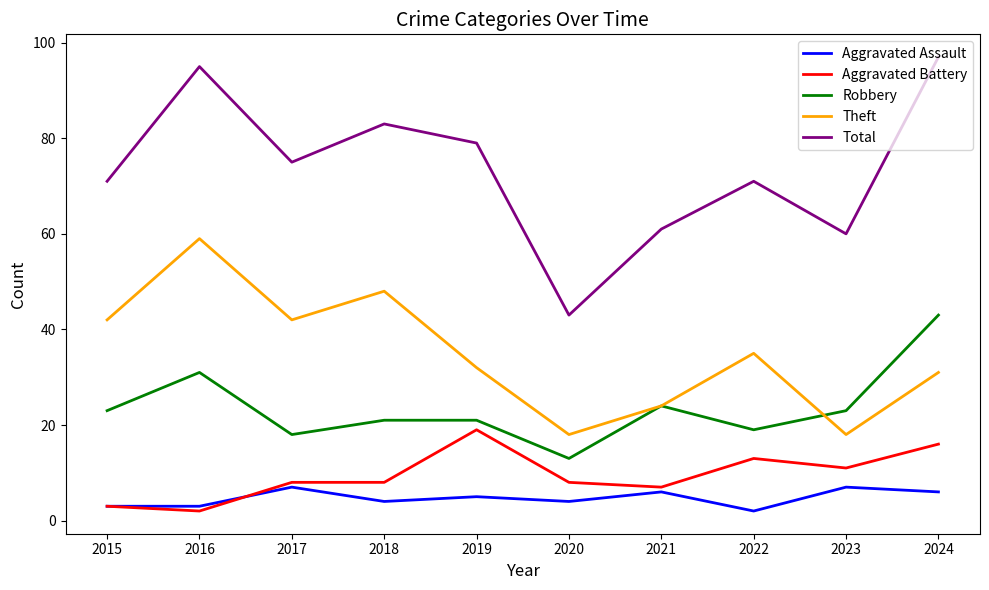

The Total series shows 79 at 2019. True or false?

True